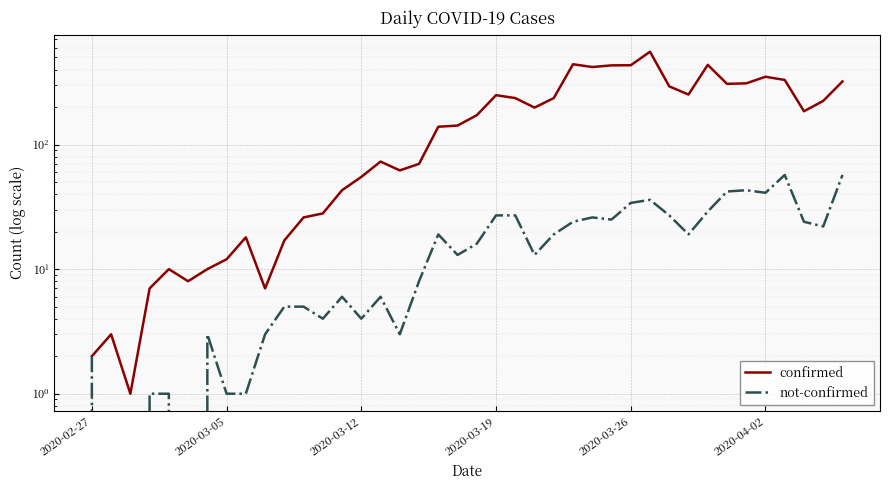

Does the chart display data point markers on the line(s)?

No